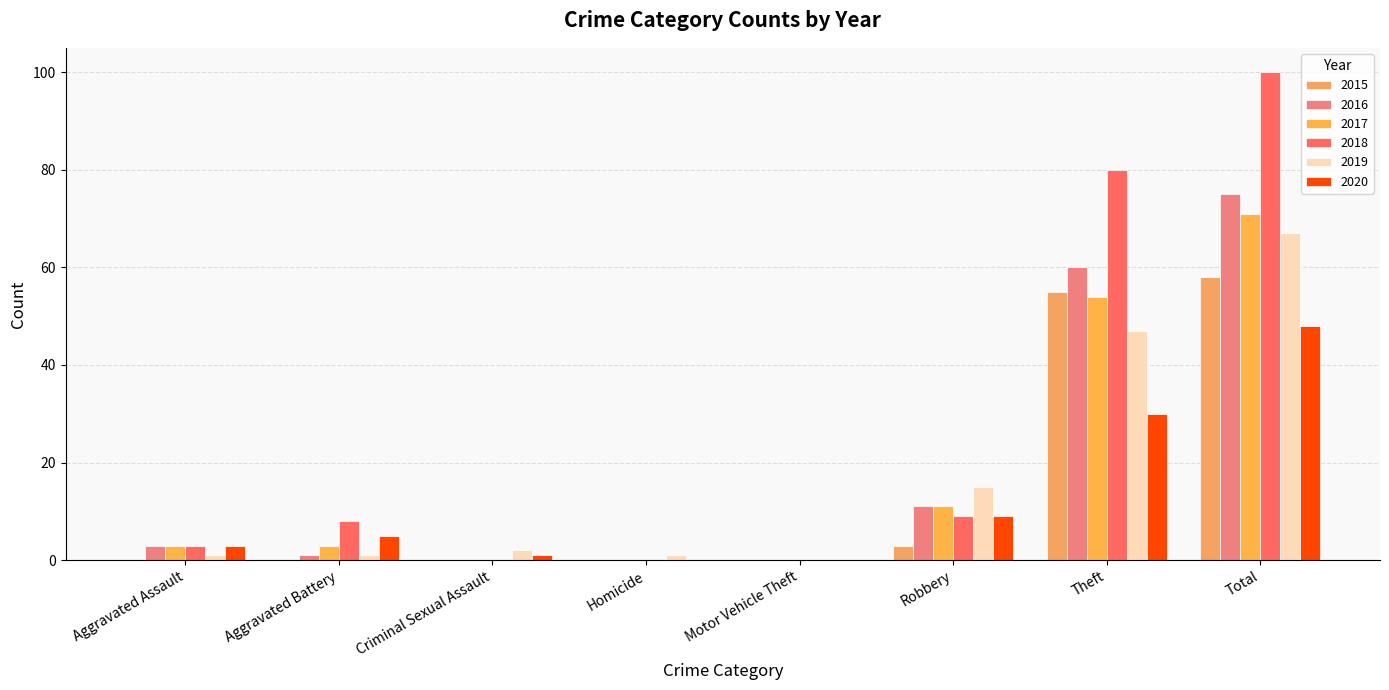

Are the bars horizontal?

No